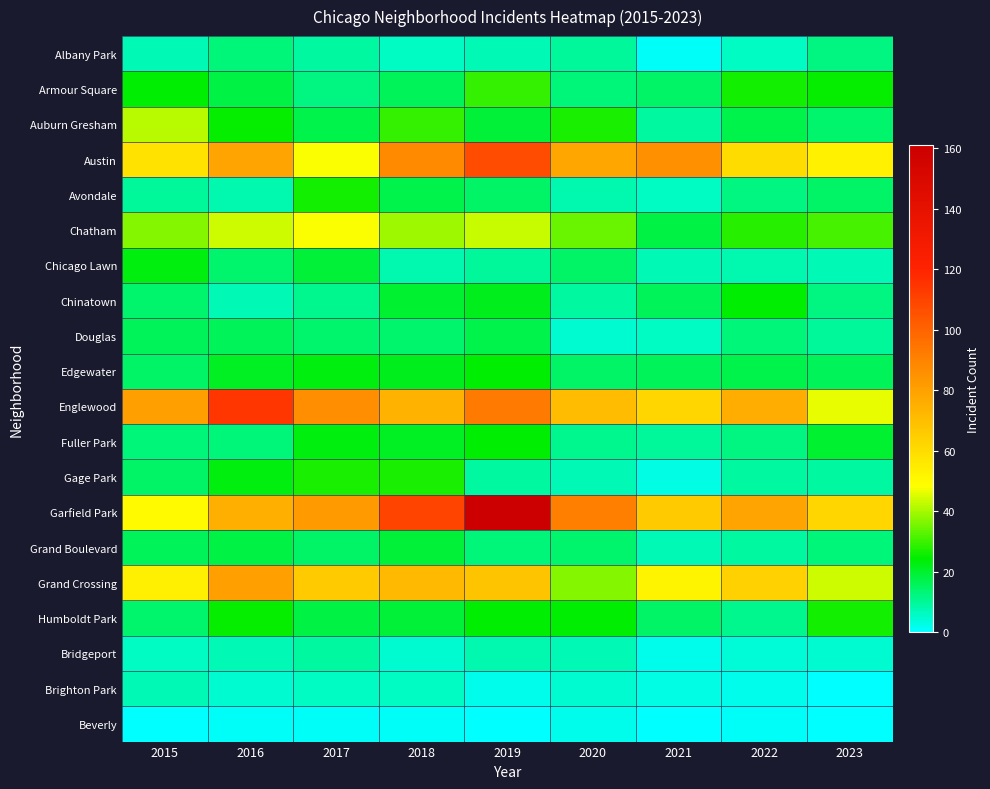

Count the number of categories in the chart.

9